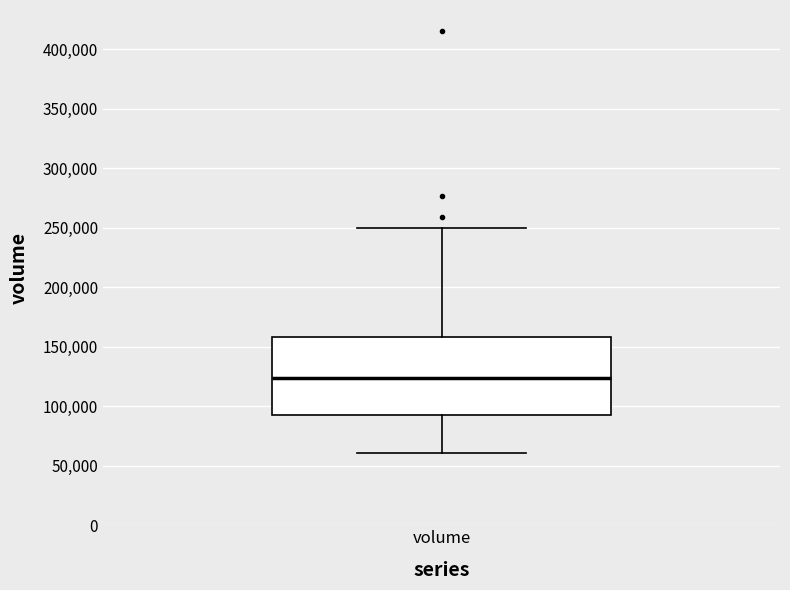

Where does the lower whisker of the box for volume end on the y-axis? The values are not printed on the chart, so give them approximately, as read against the axis.

60000